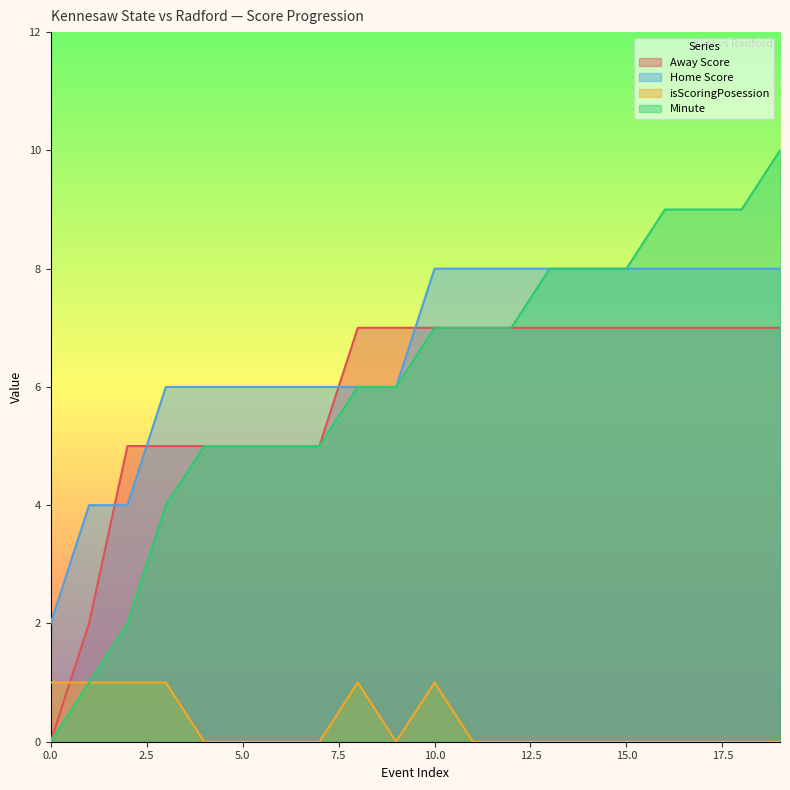

Reading left to right, what are all the values shown in this chart?

Away Score: 0	2	5	5	5	5	5	5	7	7	7	7	7	7	7	7	7	7	7	7
Home Score: 2	4	4	6	6	6	6	6	6	6	8	8	8	8	8	8	8	8	8	8
isScoringPosession: 1	1	1	1	0	0	0	0	1	0	1	0	0	0	0	0	0	0	0	0
Minute: 0	1	2	4	5	5	5	5	6	6	7	7	7	8	8	8	9	9	9	10